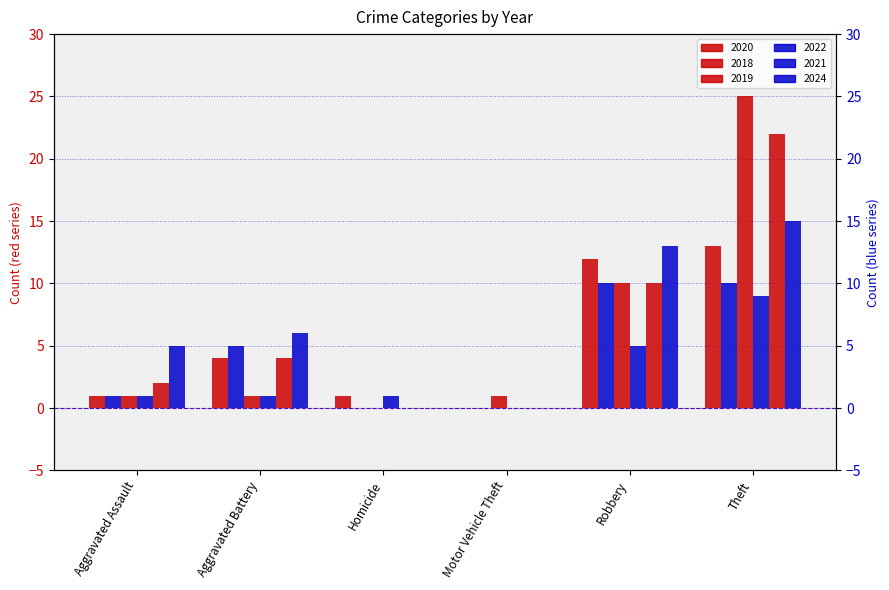

At which category does the chart reach its peak across all series?

Theft